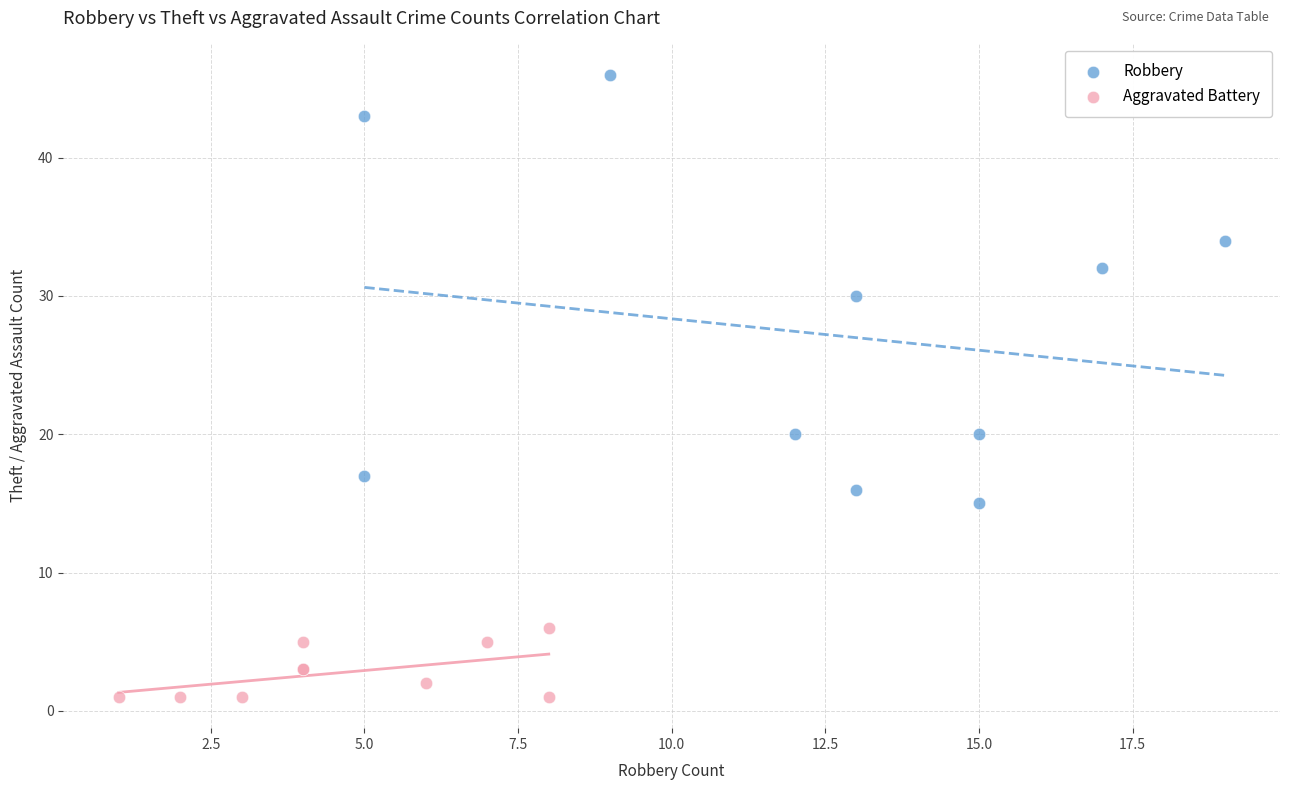

Which series has the largest Y range (max minus min)?

Robbery